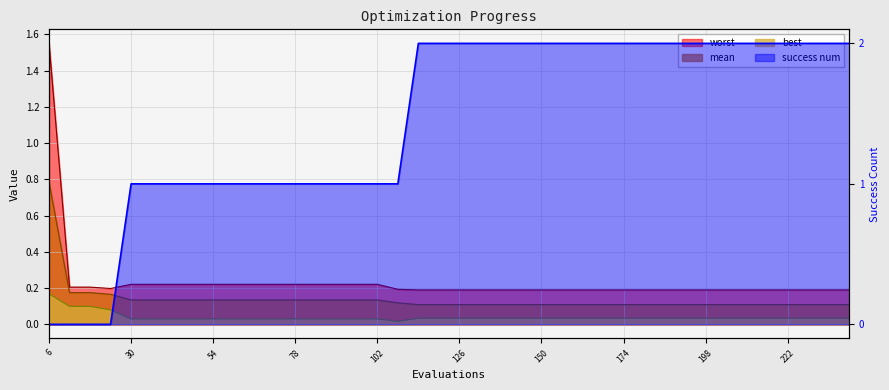

Reading left to right, list all the values displayed in this chart.

mean: 0.8	0.2	0.2	0.2	0.1	0.1	0.1	0.1	0.1	0.1	0.1	0.1	0.1	0.1	0.1	0.1	0.1	0.1	0.1	0.1	0.1	0.1	0.1	0.1	0.1	0.1	0.1	0.1	0.1	0.1	0.1	0.1	0.1	0.1	0.1	0.1	0.1	0.1	0.1	0.1
best: 0.2	0.1	0.1	0.1	0.0	0.0	0.0	0.0	0.0	0.0	0.0	0.0	0.0	0.0	0.0	0.0	0.0	0.0	0.0	0.0	0.0	0.0	0.0	0.0	0.0	0.0	0.0	0.0	0.0	0.0	0.0	0.0	0.0	0.0	0.0	0.0	0.0	0.0	0.0	0.0
worst: 1.5	0.2	0.2	0.2	0.2	0.2	0.2	0.2	0.2	0.2	0.2	0.2	0.2	0.2	0.2	0.2	0.2	0.2	0.2	0.2	0.2	0.2	0.2	0.2	0.2	0.2	0.2	0.2	0.2	0.2	0.2	0.2	0.2	0.2	0.2	0.2	0.2	0.2	0.2	0.2
success num: 0.0	0.0	0.0	0.0	1.0	1.0	1.0	1.0	1.0	1.0	1.0	1.0	1.0	1.0	1.0	1.0	1.0	1.0	2.0	2.0	2.0	2.0	2.0	2.0	2.0	2.0	2.0	2.0	2.0	2.0	2.0	2.0	2.0	2.0	2.0	2.0	2.0	2.0	2.0	2.0